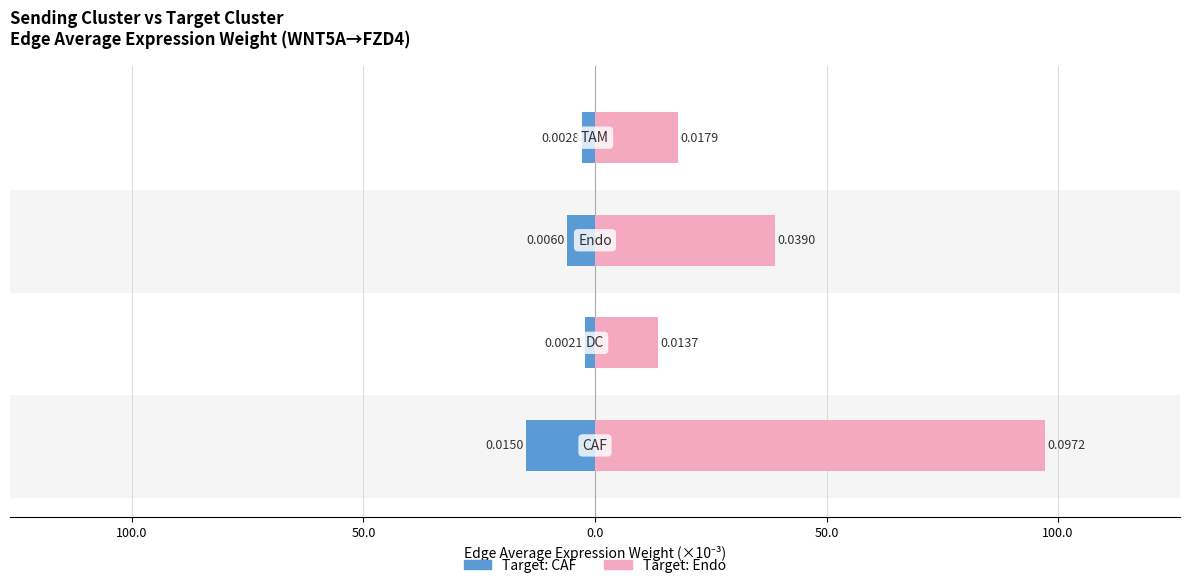

At 150.0, list the series in order from largest to smallest.

Target: Endo, Target: CAF